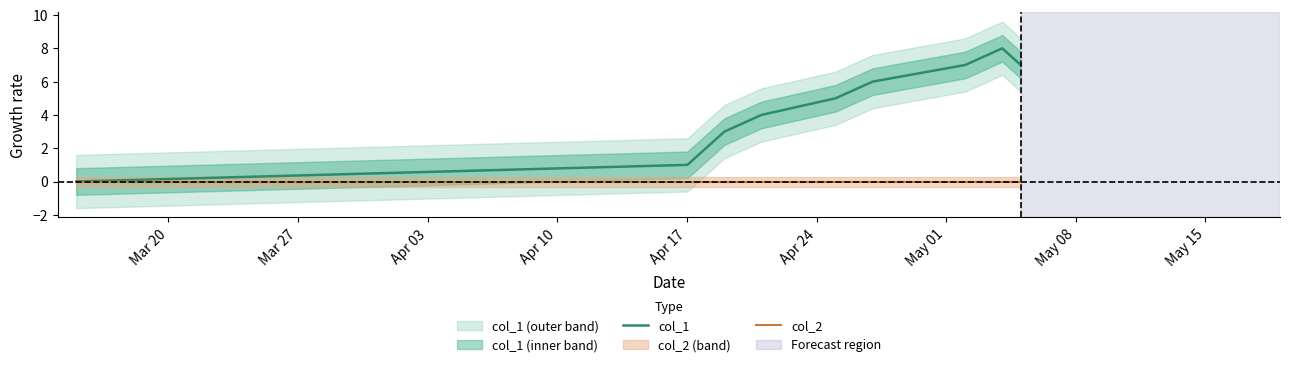

Is this an area chart (filled region under the line)?

No